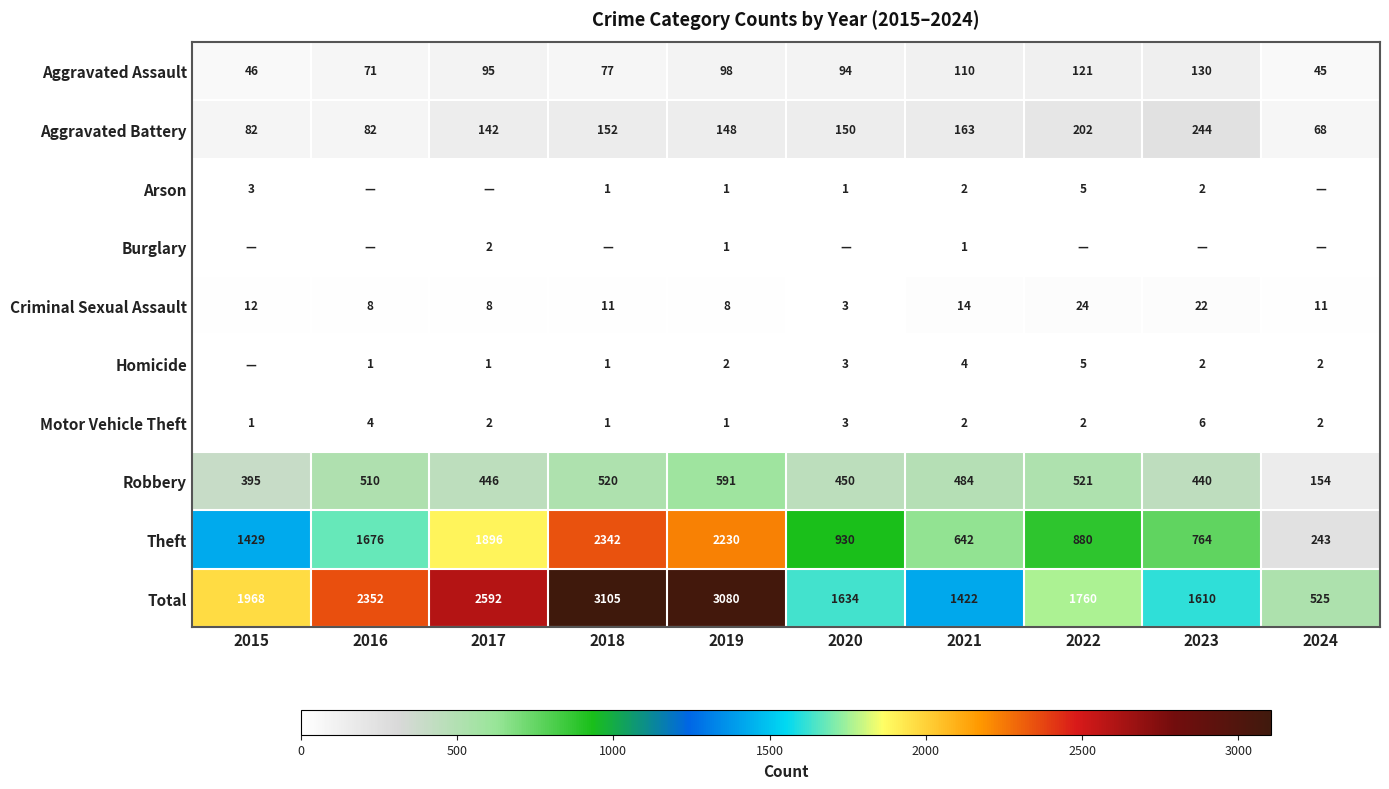

What is the sum of the Motor Vehicle Theft values at 2020 and 2016?

7